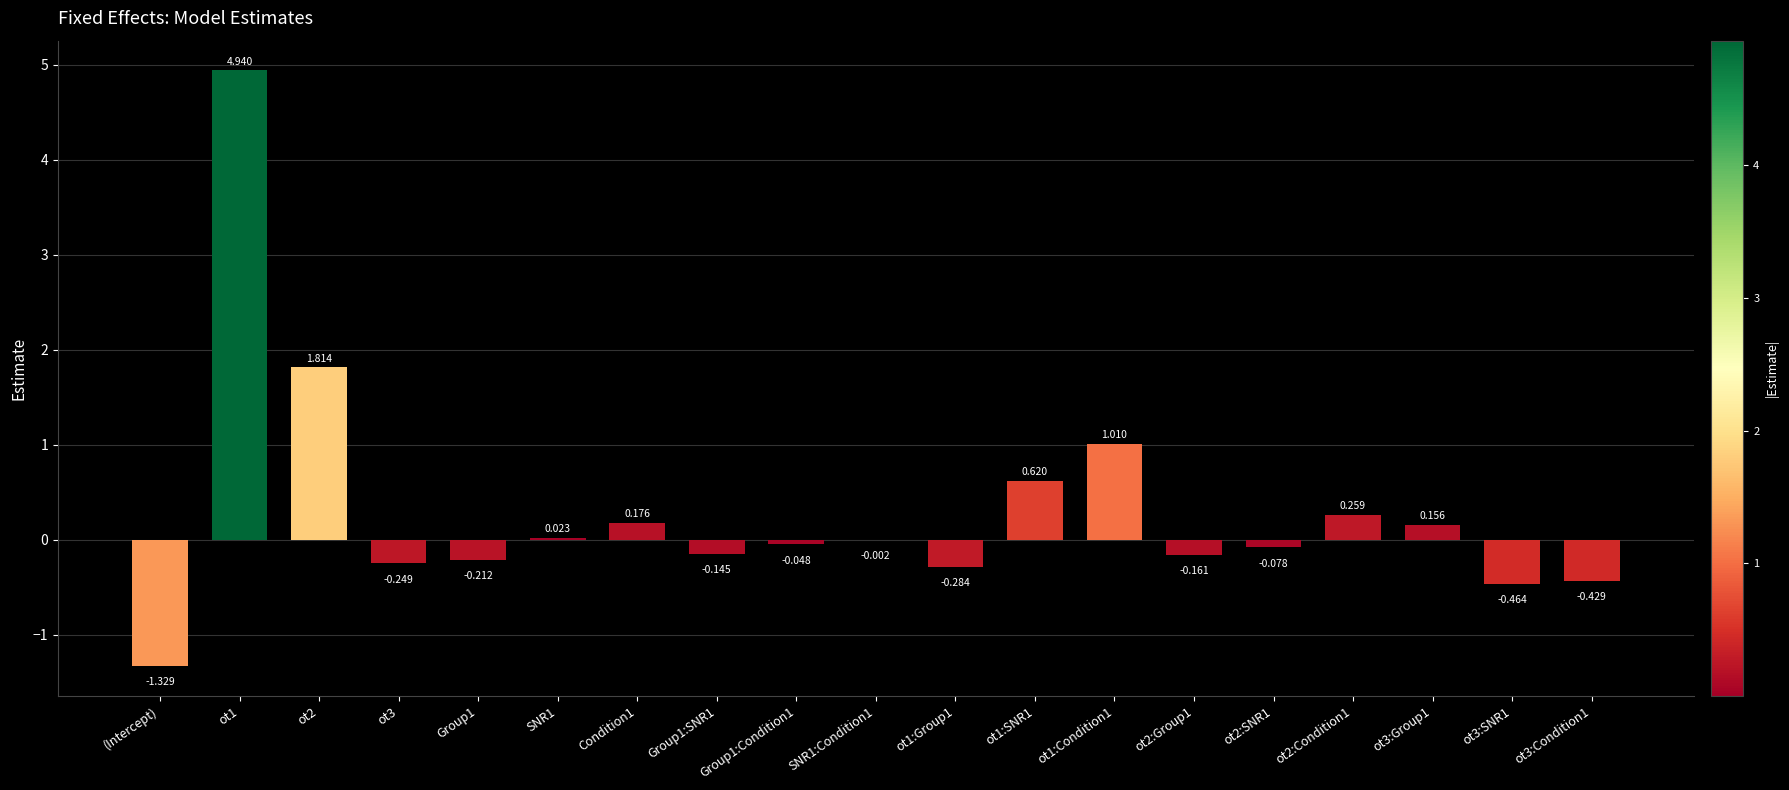

Reading right to left, extract all data points from this chart.

-0.4	-0.5	0.2	0.3	-0.1	-0.2	1.0	0.6	-0.3	-0.0	-0.0	-0.1	0.2	0.0	-0.2	-0.2	1.8	4.9	-1.3